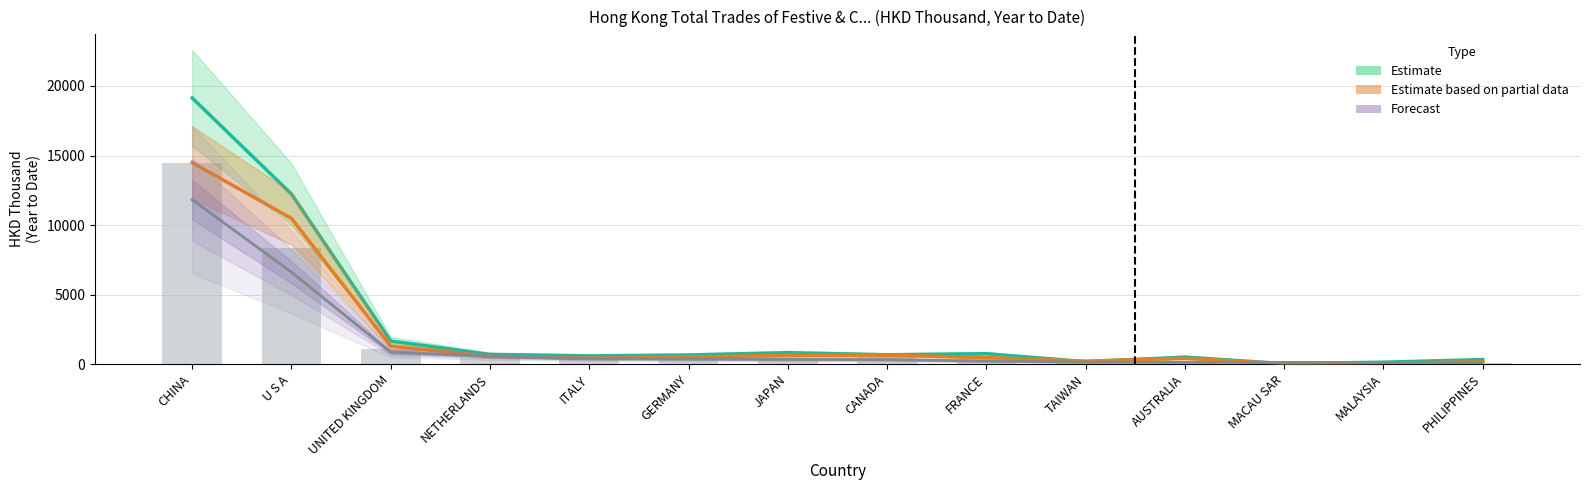

Reading left to right, list all the values displayed in this chart.

Estimate (201512): CHINA=19141.7	U S A=12225.1	UNITED KINGDOM=1652.4	NETHERLANDS=689.4	ITALY=586.2	GERMANY=648.4	JAPAN=813.3	CANADA=662.0	FRANCE=741.0	TAIWAN=170.8	AUSTRALIA=497.4	MACAU SAR=28.2	MALAYSIA=130.0	PHILIPPINES=320.4
Estimate based on partial data (201612): CHINA=14493.1	U S A=10476.3	UNITED KINGDOM=1287.1	NETHERLANDS=555.0	ITALY=427.9	GERMANY=509.7	JAPAN=614.5	CANADA=641.3	FRANCE=467.0	TAIWAN=204.5	AUSTRALIA=413.6	MACAU SAR=24.5	MALAYSIA=72.0	PHILIPPINES=160.1
Forecast (201812): CHINA=11821.4	U S A=6608.5	UNITED KINGDOM=853.4	NETHERLANDS=548.8	ITALY=380.0	GERMANY=361.4	JAPAN=329.6	CANADA=318.7	FRANCE=208.2	TAIWAN=135.9	AUSTRALIA=125.8	MACAU SAR=118.0	MALAYSIA=117.6	PHILIPPINES=91.5